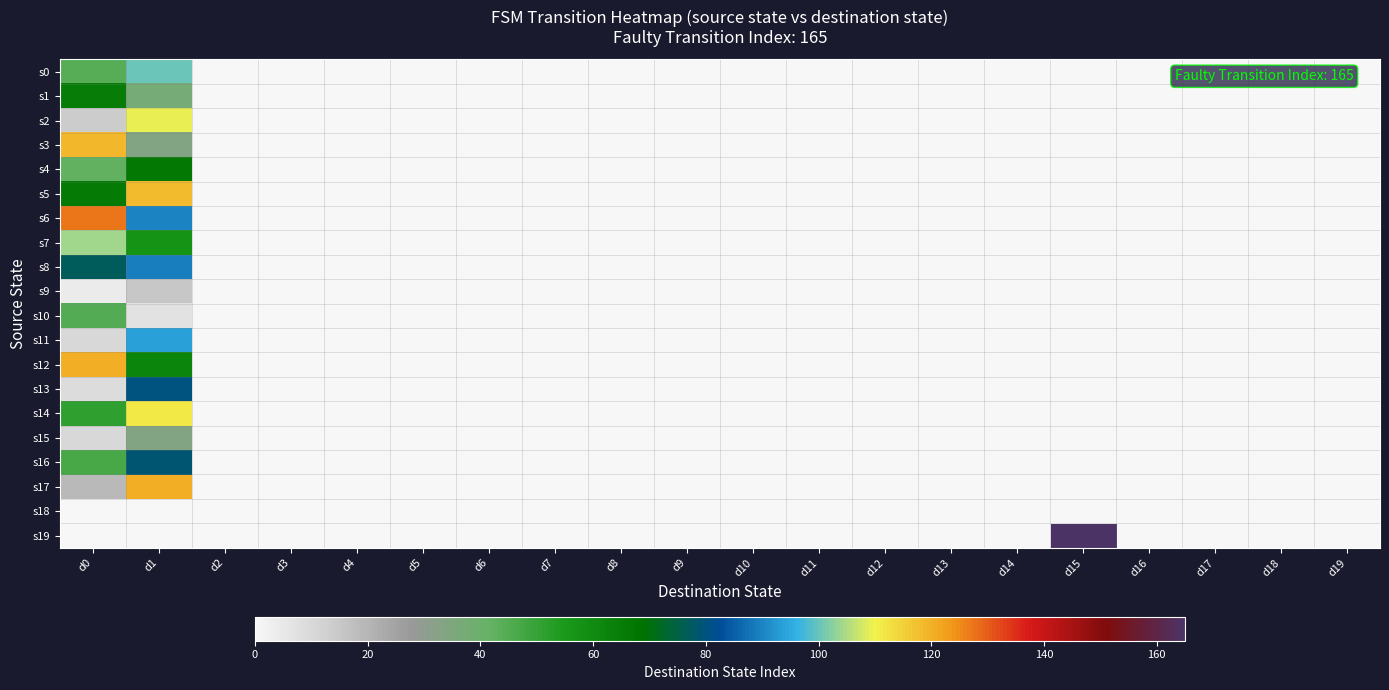

Reading right to left, transcribe all the data shown in this chart.

s0: d19=0	d18=0	d17=0	d16=0	d15=0	d14=0	d13=0	d12=0	d11=0	d10=0	d9=0	d8=0	d7=0	d6=0	d5=0	d4=0	d3=0	d2=0	d1=100	d0=44
s1: d19=0	d18=0	d17=0	d16=0	d15=0	d14=0	d13=0	d12=0	d11=0	d10=0	d9=0	d8=0	d7=0	d6=0	d5=0	d4=0	d3=0	d2=0	d1=37	d0=65
s2: d19=0	d18=0	d17=0	d16=0	d15=0	d14=0	d13=0	d12=0	d11=0	d10=0	d9=0	d8=0	d7=0	d6=0	d5=0	d4=0	d3=0	d2=0	d1=109	d0=14
s3: d19=0	d18=0	d17=0	d16=0	d15=0	d14=0	d13=0	d12=0	d11=0	d10=0	d9=0	d8=0	d7=0	d6=0	d5=0	d4=0	d3=0	d2=0	d1=34	d0=119
s4: d19=0	d18=0	d17=0	d16=0	d15=0	d14=0	d13=0	d12=0	d11=0	d10=0	d9=0	d8=0	d7=0	d6=0	d5=0	d4=0	d3=0	d2=0	d1=67	d0=42
s5: d19=0	d18=0	d17=0	d16=0	d15=0	d14=0	d13=0	d12=0	d11=0	d10=0	d9=0	d8=0	d7=0	d6=0	d5=0	d4=0	d3=0	d2=0	d1=118	d0=66
s6: d19=0	d18=0	d17=0	d16=0	d15=0	d14=0	d13=0	d12=0	d11=0	d10=0	d9=0	d8=0	d7=0	d6=0	d5=0	d4=0	d3=0	d2=0	d1=90	d0=127
s7: d19=0	d18=0	d17=0	d16=0	d15=0	d14=0	d13=0	d12=0	d11=0	d10=0	d9=0	d8=0	d7=0	d6=0	d5=0	d4=0	d3=0	d2=0	d1=57	d0=104
s8: d19=0	d18=0	d17=0	d16=0	d15=0	d14=0	d13=0	d12=0	d11=0	d10=0	d9=0	d8=0	d7=0	d6=0	d5=0	d4=0	d3=0	d2=0	d1=89	d0=77
s9: d19=0	d18=0	d17=0	d16=0	d15=0	d14=0	d13=0	d12=0	d11=0	d10=0	d9=0	d8=0	d7=0	d6=0	d5=0	d4=0	d3=0	d2=0	d1=15	d0=4
s10: d19=0	d18=0	d17=0	d16=0	d15=0	d14=0	d13=0	d12=0	d11=0	d10=0	d9=0	d8=0	d7=0	d6=0	d5=0	d4=0	d3=0	d2=0	d1=7	d0=45
s11: d19=0	d18=0	d17=0	d16=0	d15=0	d14=0	d13=0	d12=0	d11=0	d10=0	d9=0	d8=0	d7=0	d6=0	d5=0	d4=0	d3=0	d2=0	d1=94	d0=10
s12: d19=0	d18=0	d17=0	d16=0	d15=0	d14=0	d13=0	d12=0	d11=0	d10=0	d9=0	d8=0	d7=0	d6=0	d5=0	d4=0	d3=0	d2=0	d1=62	d0=120
s13: d19=0	d18=0	d17=0	d16=0	d15=0	d14=0	d13=0	d12=0	d11=0	d10=0	d9=0	d8=0	d7=0	d6=0	d5=0	d4=0	d3=0	d2=0	d1=80	d0=9
s14: d19=0	d18=0	d17=0	d16=0	d15=0	d14=0	d13=0	d12=0	d11=0	d10=0	d9=0	d8=0	d7=0	d6=0	d5=0	d4=0	d3=0	d2=0	d1=111	d0=51
s15: d19=0	d18=0	d17=0	d16=0	d15=0	d14=0	d13=0	d12=0	d11=0	d10=0	d9=0	d8=0	d7=0	d6=0	d5=0	d4=0	d3=0	d2=0	d1=34	d0=10
s16: d19=0	d18=0	d17=0	d16=0	d15=0	d14=0	d13=0	d12=0	d11=0	d10=0	d9=0	d8=0	d7=0	d6=0	d5=0	d4=0	d3=0	d2=0	d1=79	d0=47
s17: d19=0	d18=0	d17=0	d16=0	d15=0	d14=0	d13=0	d12=0	d11=0	d10=0	d9=0	d8=0	d7=0	d6=0	d5=0	d4=0	d3=0	d2=0	d1=120	d0=19
s18: d19=0	d18=0	d17=0	d16=0	d15=0	d14=0	d13=0	d12=0	d11=0	d10=0	d9=0	d8=0	d7=0	d6=0	d5=0	d4=0	d3=0	d2=0	d1=0	d0=0
s19: d19=0	d18=0	d17=0	d16=0	d15=165	d14=0	d13=0	d12=0	d11=0	d10=0	d9=0	d8=0	d7=0	d6=0	d5=0	d4=0	d3=0	d2=0	d1=0	d0=0